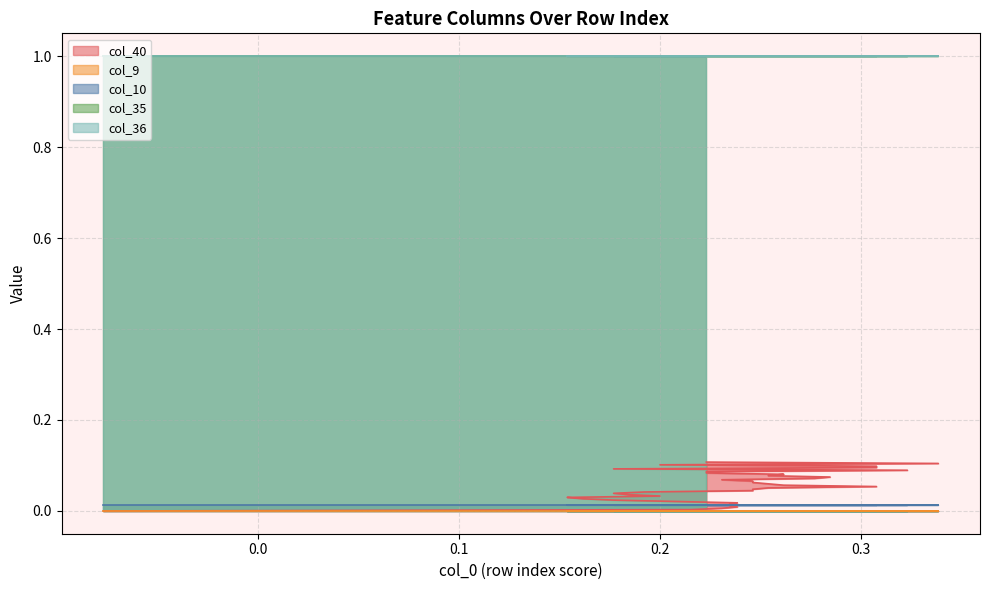

Between 2 and 36, which series saw the biggest shift?

col_40